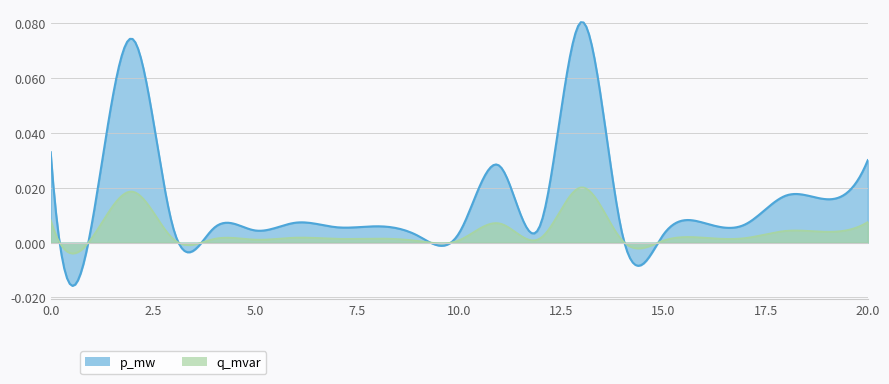

Rank the series by their average value, from highest to lowest.

p_mw, q_mvar